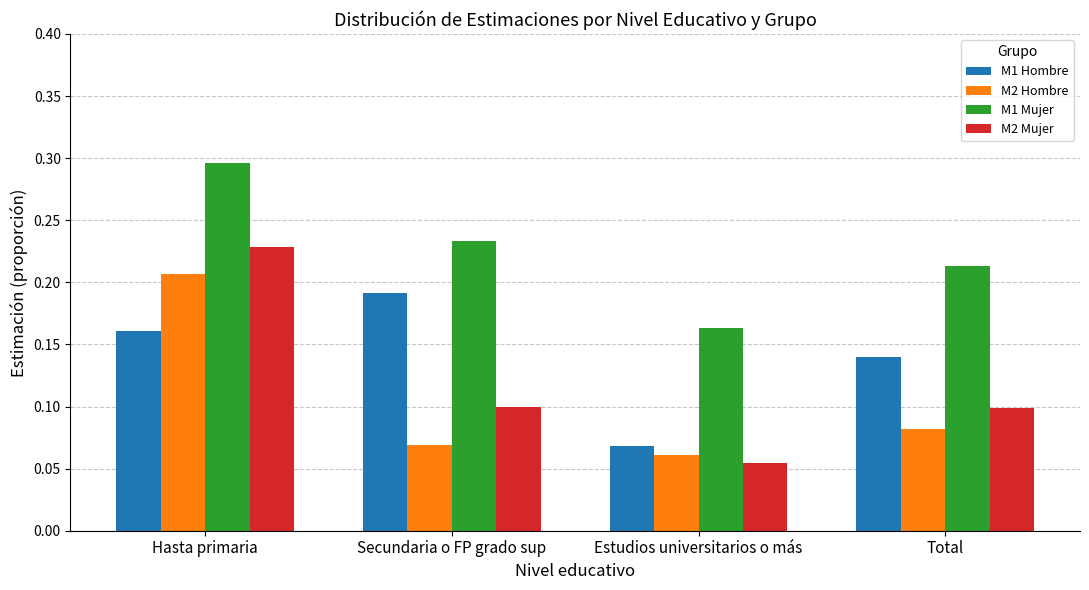

Is the value of M2 Hombre at Hasta primaria greater than the value of M2 Mujer at Estudios universitarios o más?

Yes